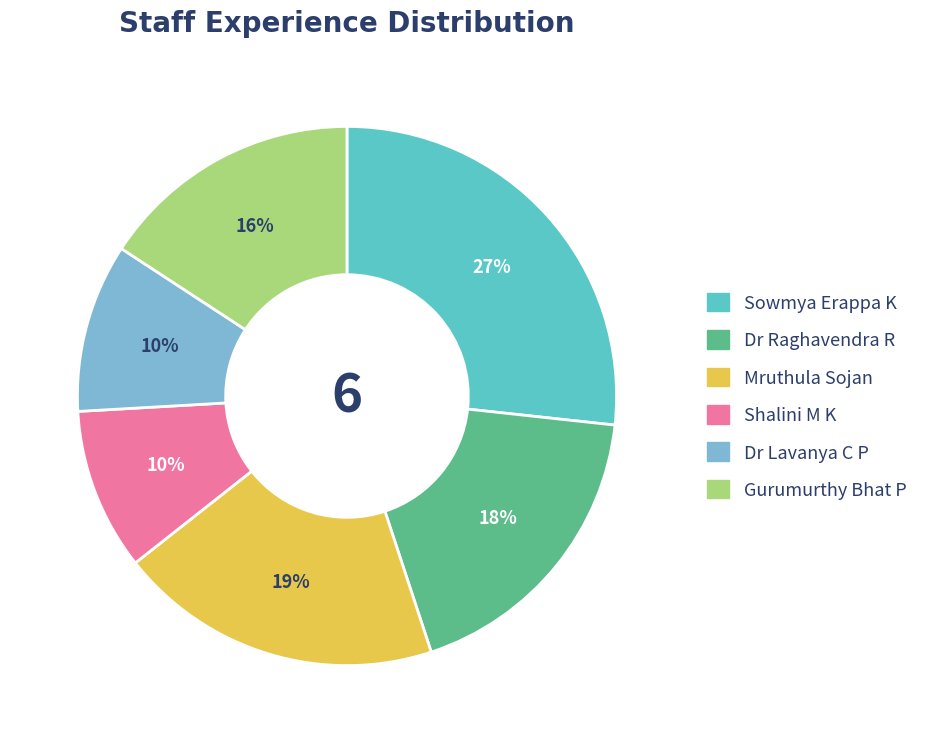

Is the sum of Shalini M K and Sowmya Erappa K greater than half?

No